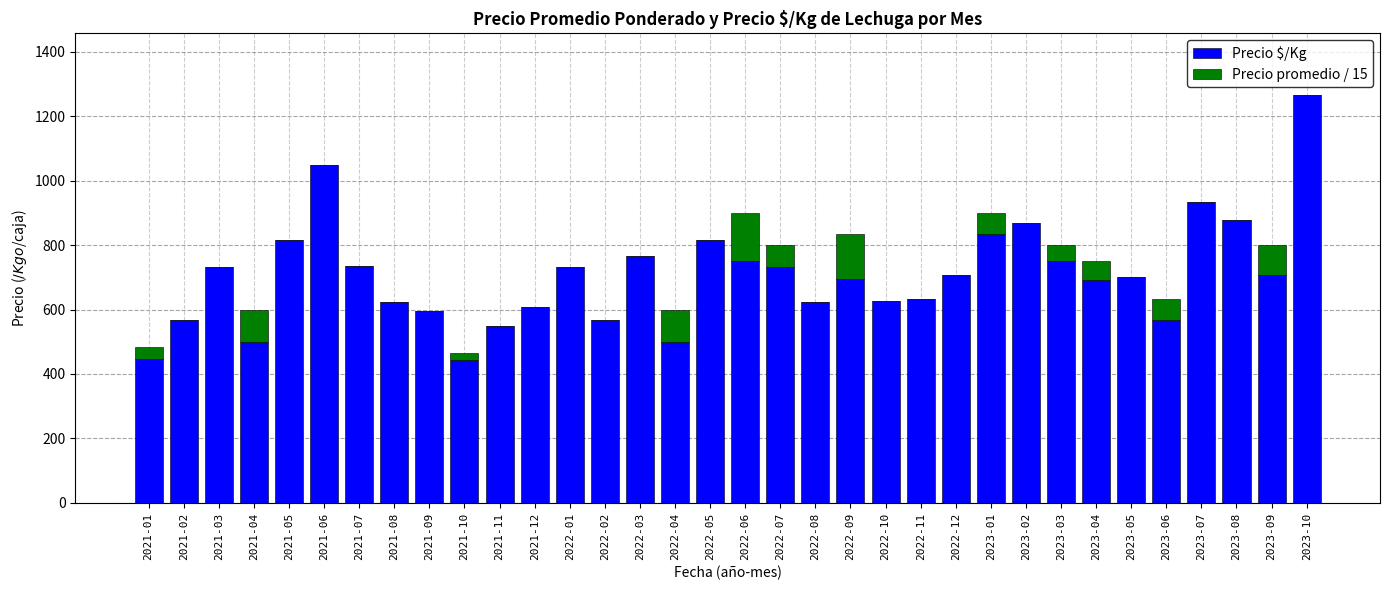

At which label does Precio $/Kg reach its peak?

2023-10